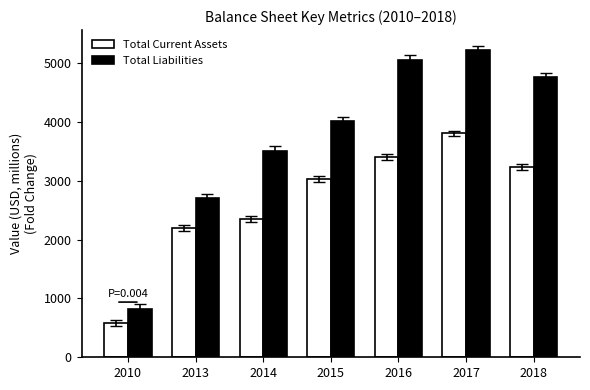

How many data points does each series have?

7